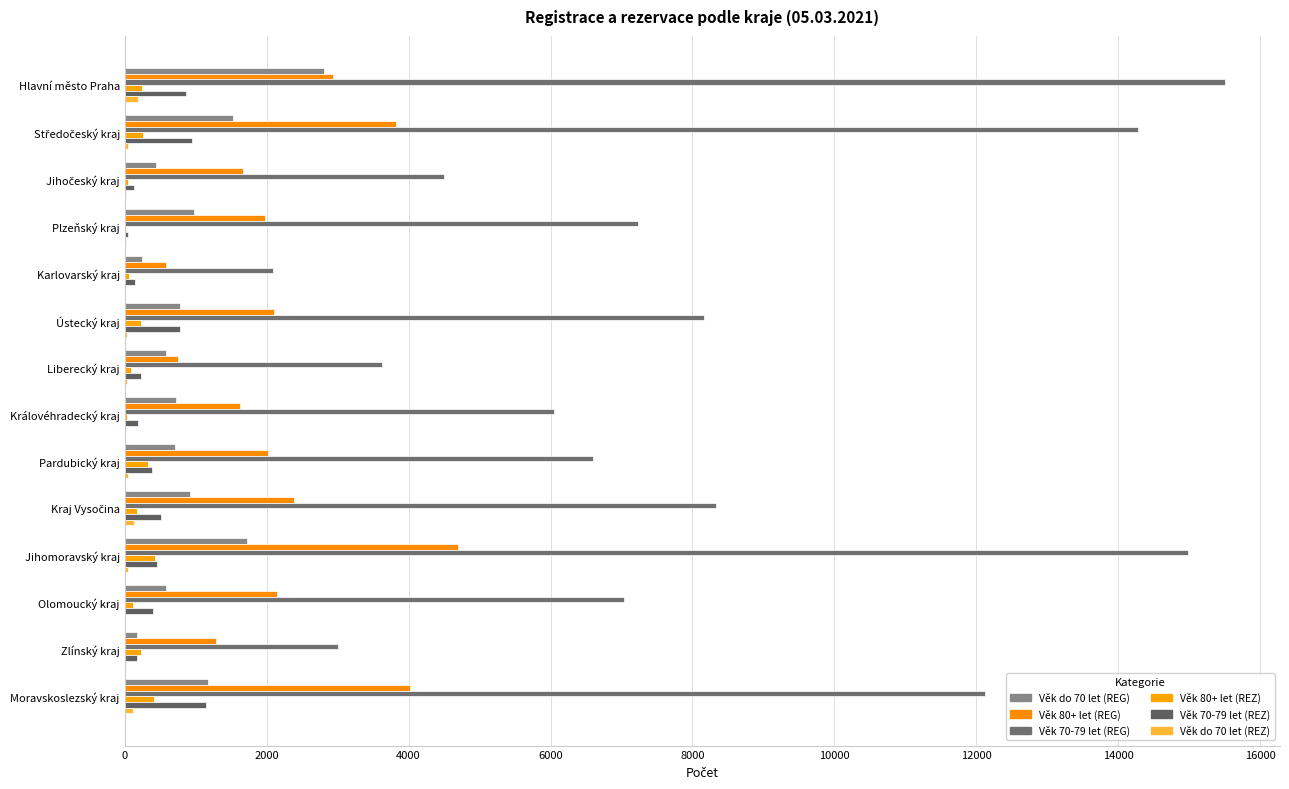

Count the number of categories in the chart.

14